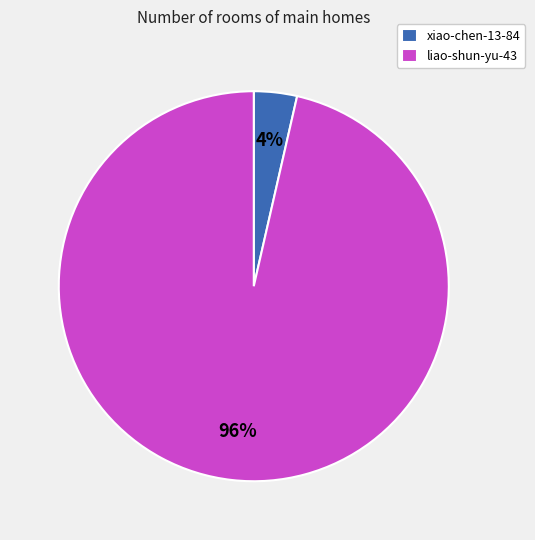

How many slices are in this pie chart?

2